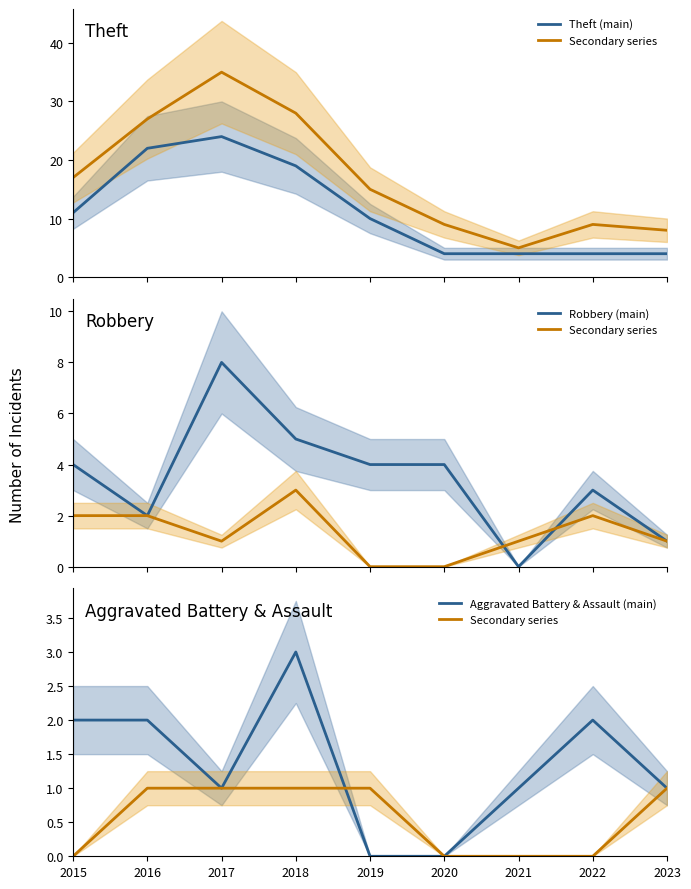

True or false: Aggravated Battery & Assault (main) has a value of 2 at 2022.

True